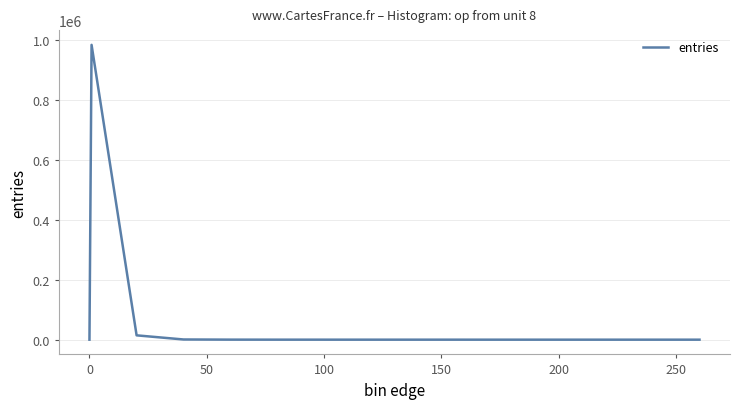

What is the difference between the maximum and minimum values?

984642